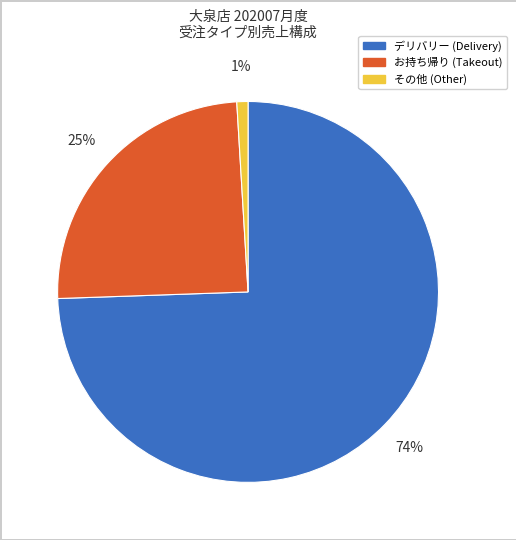

To the nearest percent, what is the average slice percentage?

33%